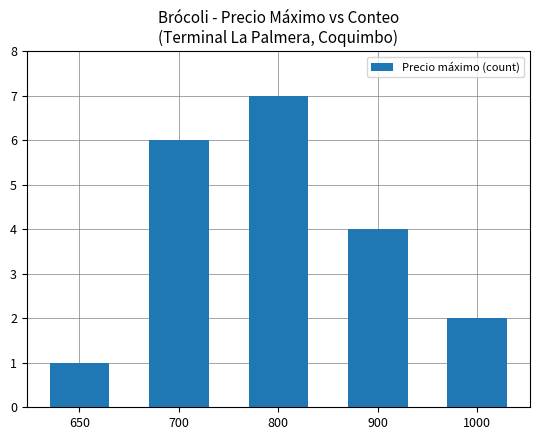

Rank the categories by value from highest to lowest.

800, 700, 900, 1000, 650